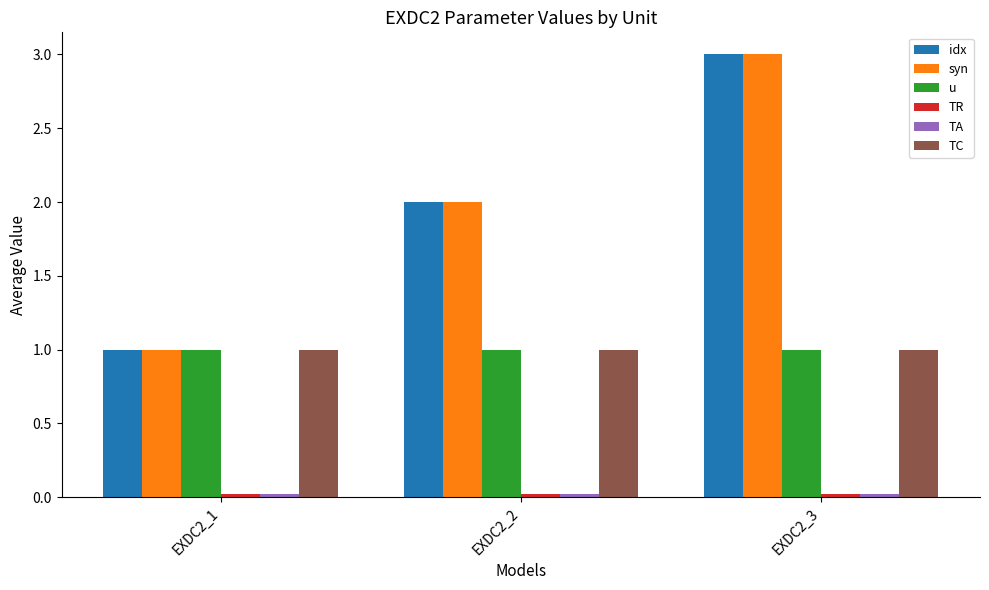

List the labels in order of idx value, smallest first.

EXDC2_1, EXDC2_2, EXDC2_3